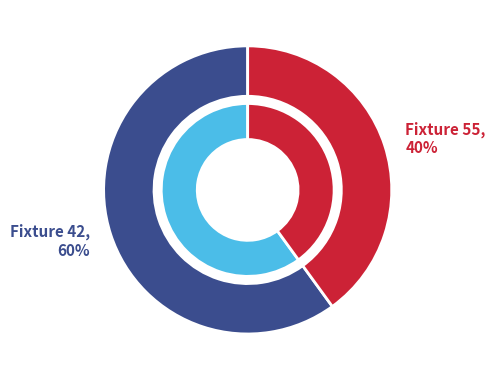

What percentage do Fixture 55 and Fixture 42 together represent?

100.0%